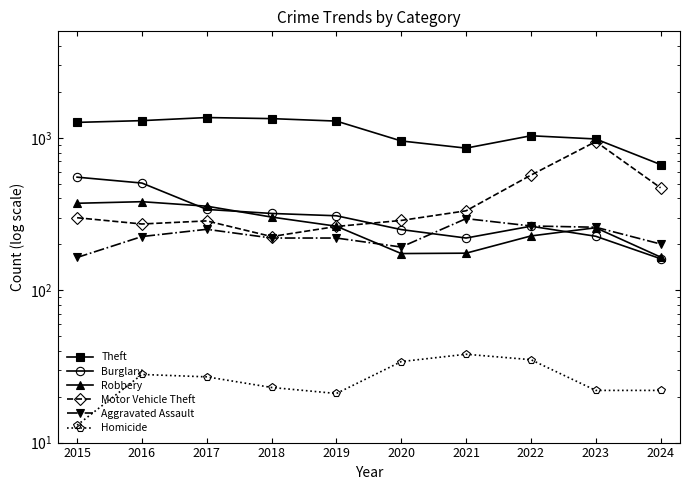

Does the chart have visible grid lines?

No